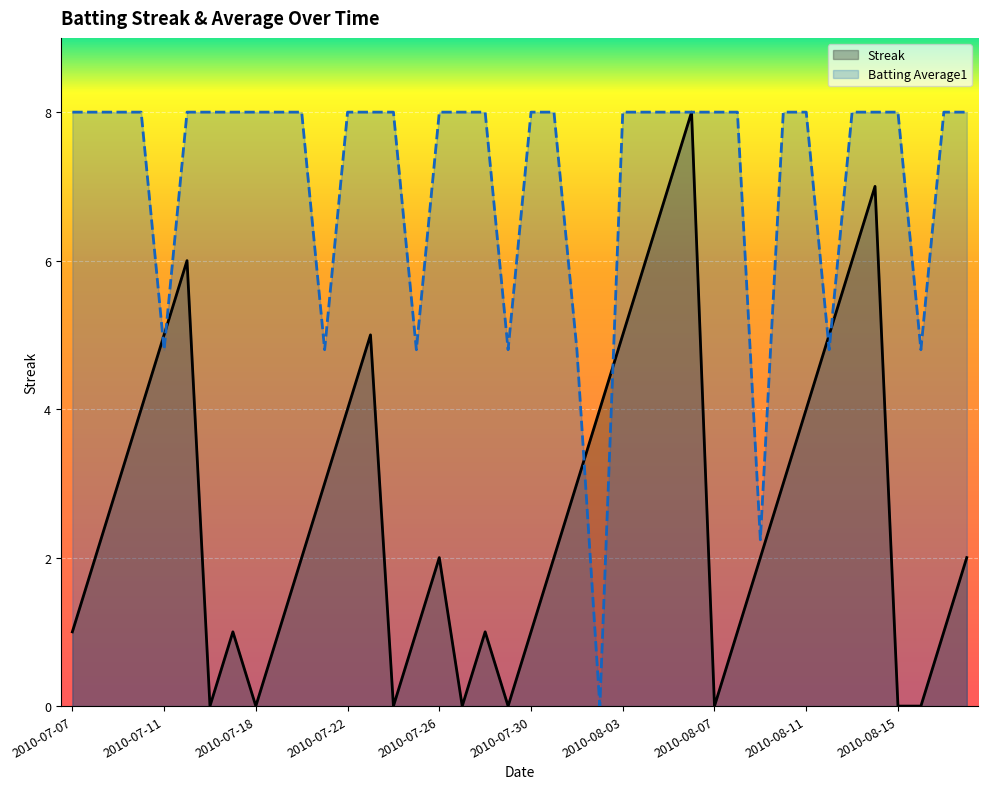

Reading left to right, what are all the values shown in this chart?

Streak: 2010-07-07=1.0	2010-07-08=2.0	2010-07-09=3.0	2010-07-10=4.0	2010-07-11=5.0	2010-07-15=6.0	2010-07-16=0.0	2010-07-17=1.0	2010-07-18=0.0	2010-07-19=1.0	2010-07-20=2.0	2010-07-21=3.0	2010-07-22=4.0	2010-07-23=5.0	2010-07-24=0.0	2010-07-25=1.0	2010-07-26=2.0	2010-07-27=0.0	2010-07-28=1.0	2010-07-29=0.0	2010-07-30=1.0	2010-07-31=2.0	2010-08-01=3.0	2010-08-02=4.0	2010-08-03=5.0	2010-08-04=6.0	2010-08-05=7.0	2010-08-06=8.0	2010-08-07=0.0	2010-08-08=1.0	2010-08-09=2.0	2010-08-10=3.0	2010-08-11=4.0	2010-08-12=5.0	2010-08-13=6.0	2010-08-14=7.0	2010-08-15=0.0	2010-08-16=0.0	2010-08-17=1.0	2010-08-18=2.0
Batting Average1: 2010-07-07=8.0	2010-07-08=8.0	2010-07-09=8.0	2010-07-10=8.0	2010-07-11=4.8	2010-07-15=8.0	2010-07-16=8.0	2010-07-17=8.0	2010-07-18=8.0	2010-07-19=8.0	2010-07-20=8.0	2010-07-21=4.8	2010-07-22=8.0	2010-07-23=8.0	2010-07-24=8.0	2010-07-25=4.8	2010-07-26=8.0	2010-07-27=8.0	2010-07-28=8.0	2010-07-29=4.8	2010-07-30=8.0	2010-07-31=8.0	2010-08-01=4.8	2010-08-02=0.0	2010-08-03=8.0	2010-08-04=8.0	2010-08-05=8.0	2010-08-06=8.0	2010-08-07=8.0	2010-08-08=8.0	2010-08-09=2.2	2010-08-10=8.0	2010-08-11=8.0	2010-08-12=4.8	2010-08-13=8.0	2010-08-14=8.0	2010-08-15=8.0	2010-08-16=4.8	2010-08-17=8.0	2010-08-18=8.0